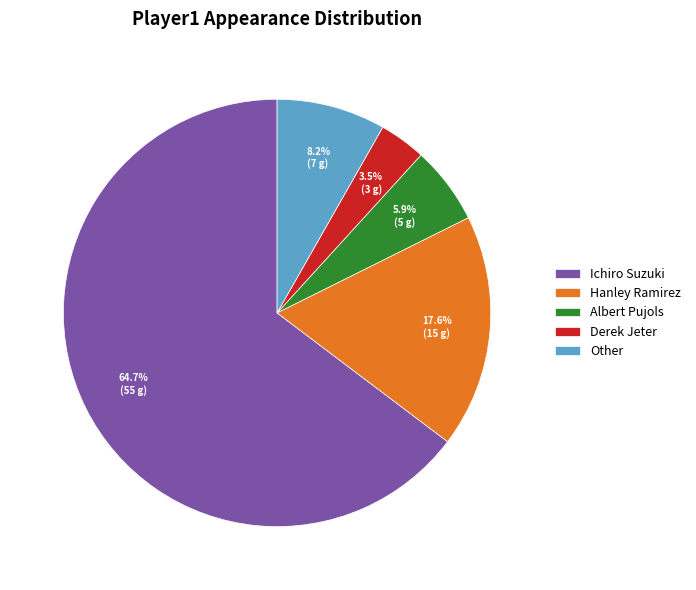

Which has a higher value, Hanley Ramirez or Derek Jeter?

Hanley Ramirez